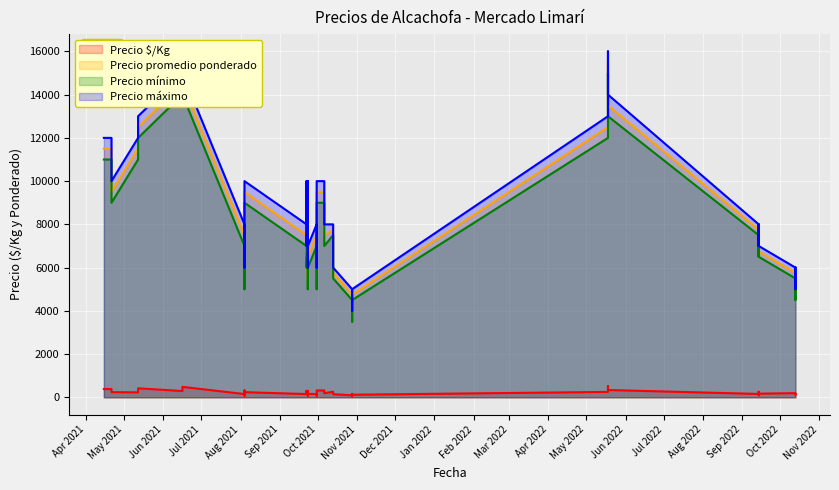

The value of Precio mínimo at 8 is 4997. True or false?

False